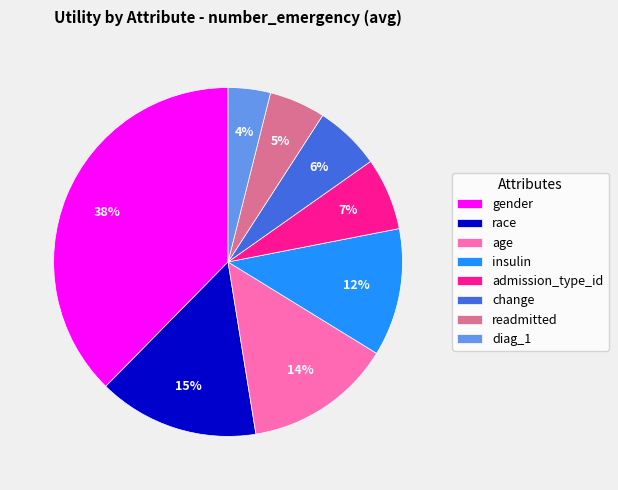

To the nearest percent, what percentage of the pie is admission_type_id?

7%